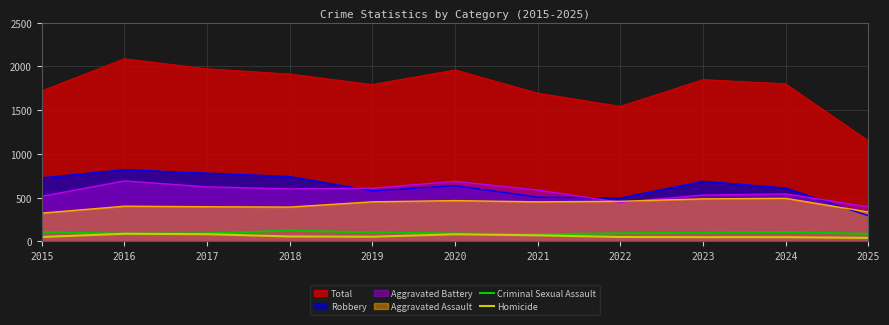

At which label does Criminal Sexual Assault first exceed 93?

2015